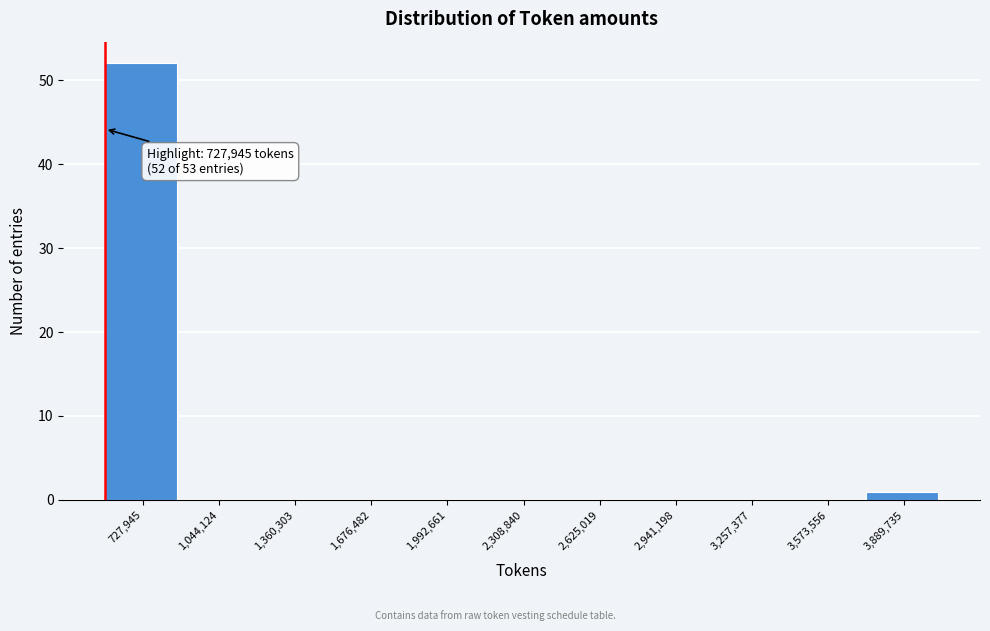

Reading left to right, list all the values displayed in this chart.

727,945=52	1,044,124=0	1,360,303=0	1,676,482=0	1,992,661=0	2,308,840=0	2,625,019=0	2,941,198=0	3,257,377=0	3,573,556=0	3,889,735=1